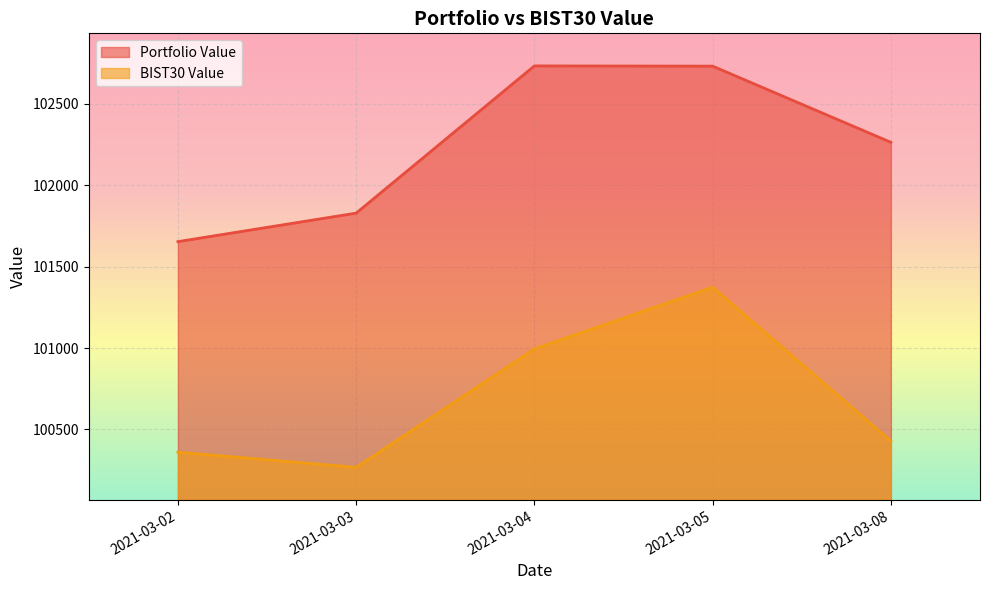

Reading right to left, list all the values displayed in this chart.

Portfolio Value: 102263.1	102730.9	102732.3	101828.3	101653.2
BIST30 Value: 100428.8	101373.5	100994.4	100267.2	100360.5